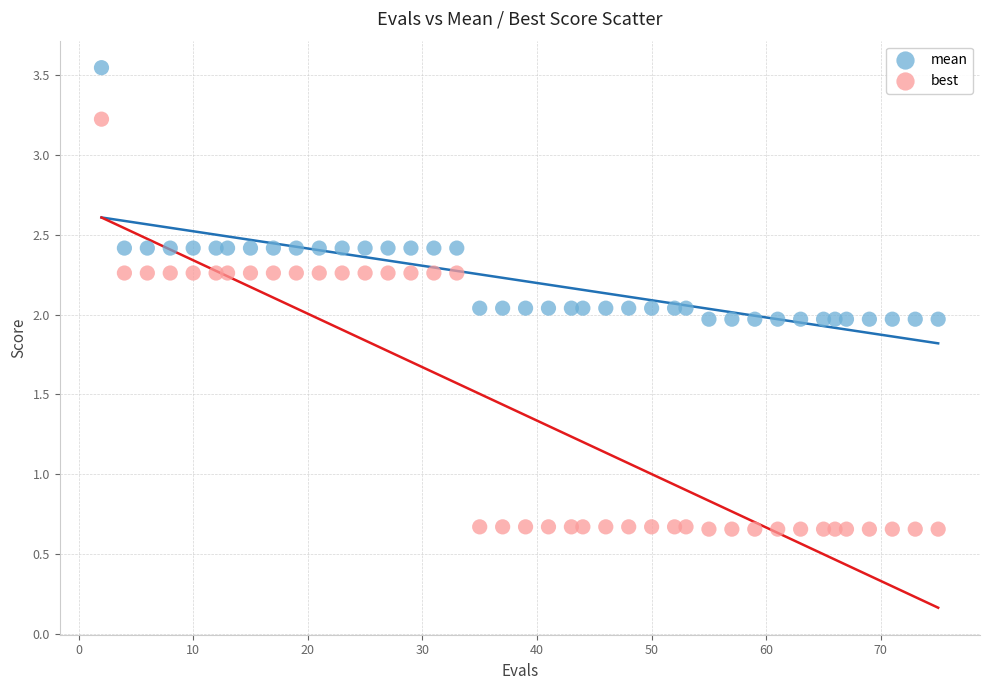

Which series contains the lowest Y value?

best